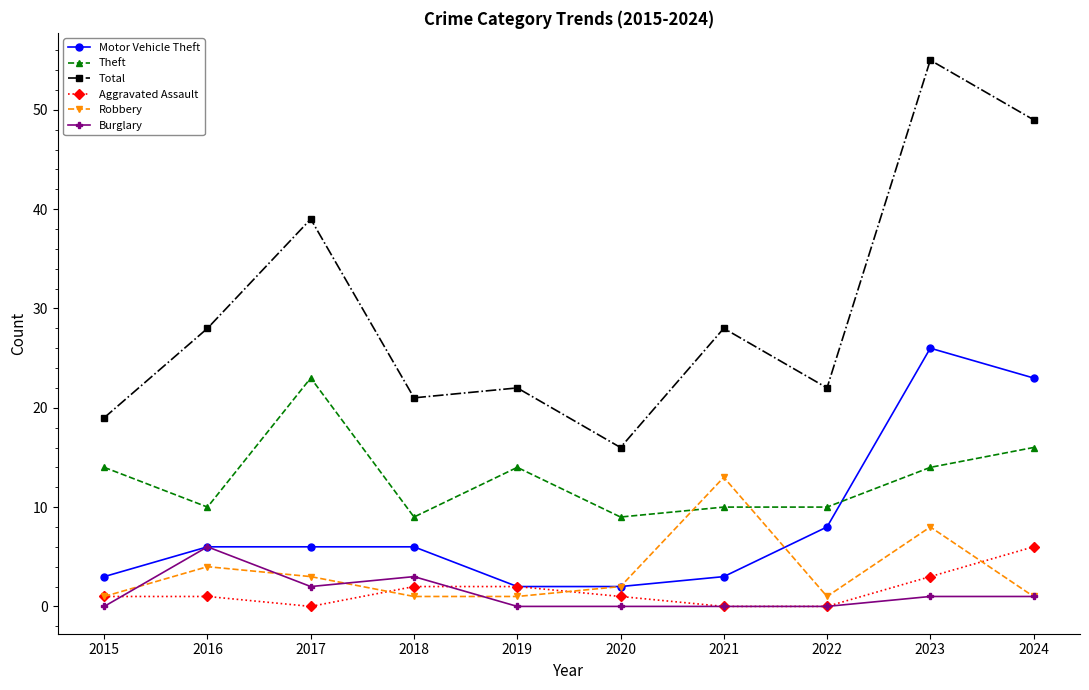

The Theft series shows 14 at 2023. True or false?

True